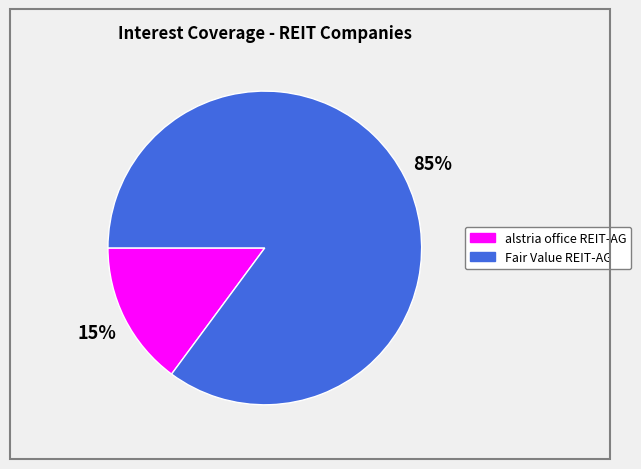

To the nearest percent, what is the difference between the largest and smallest slice percentages?

70%